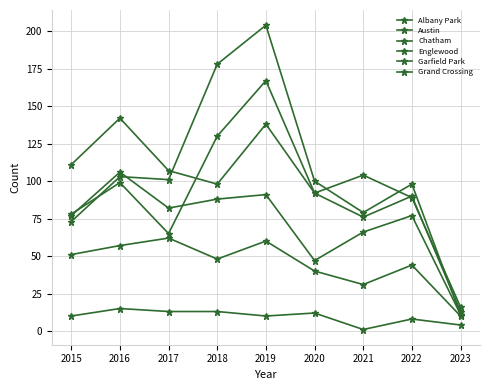

How many lines are shown in the chart?

6